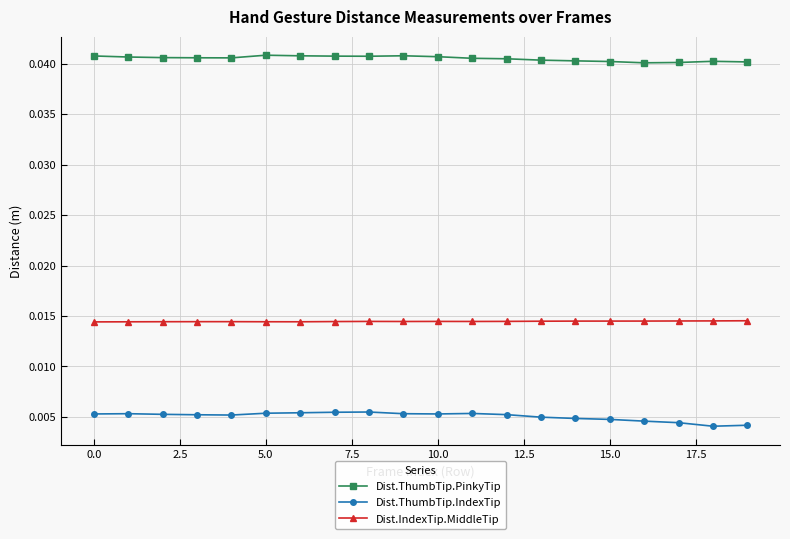

What is the sum of all Dist.ThumbTip.PinkyTip values?

0.8